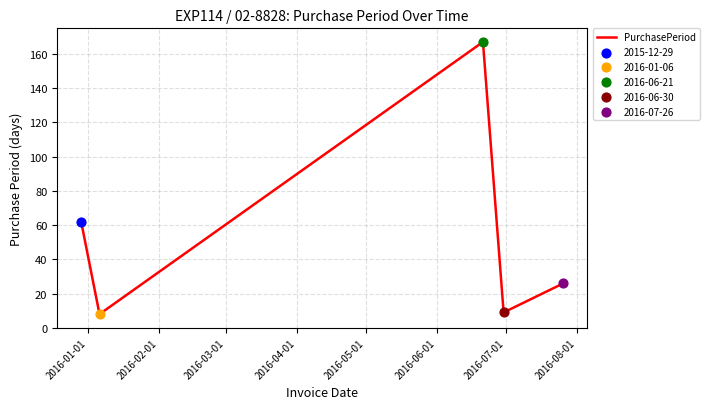

What is the sum of all values?

272